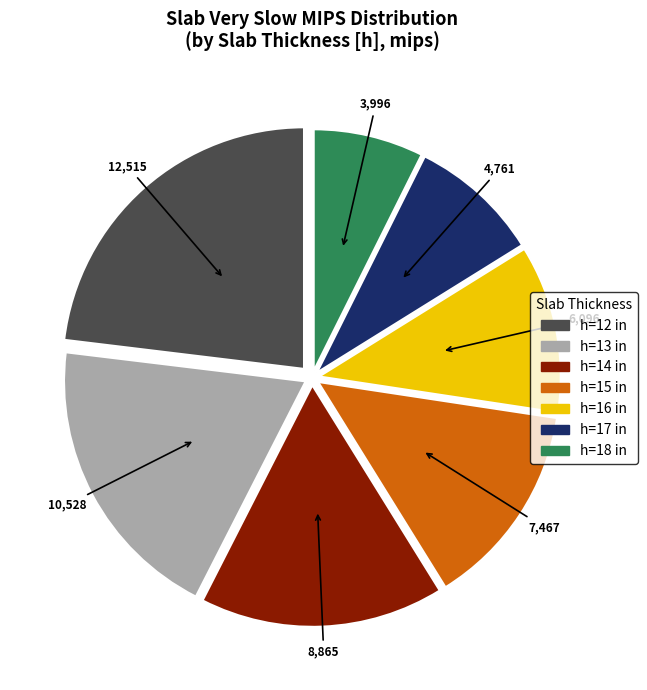

Count the number of slices in the pie.

7